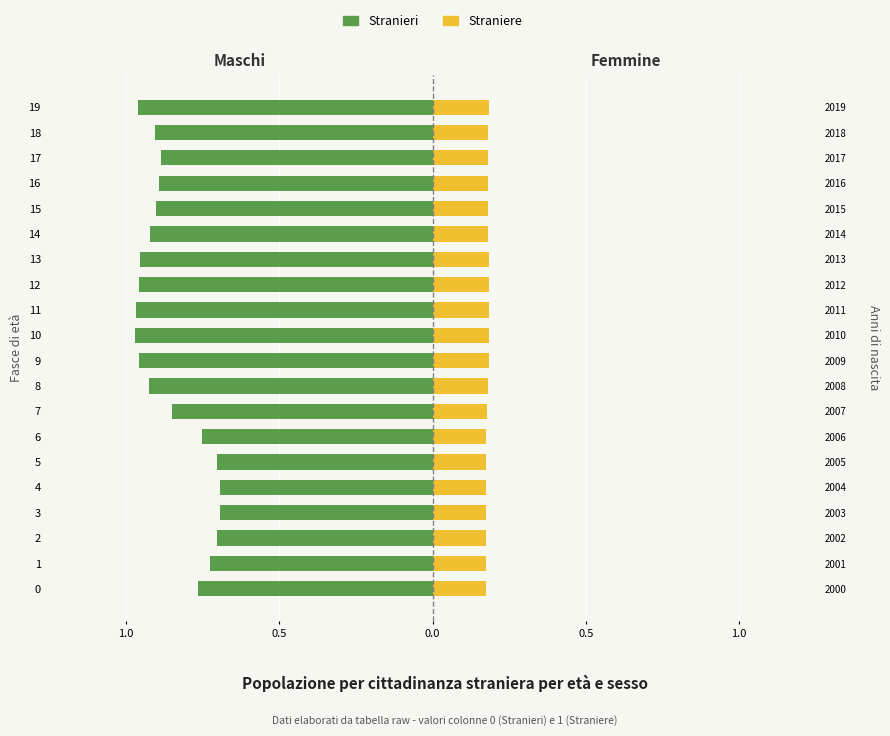

What is the label of the 9th bar from the left?

8